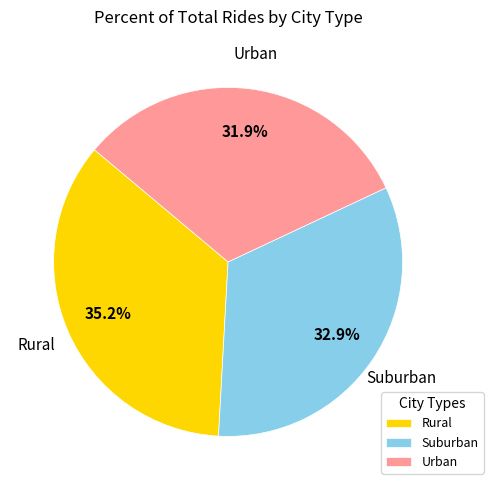

What is the smallest slice in the pie chart?

Urban